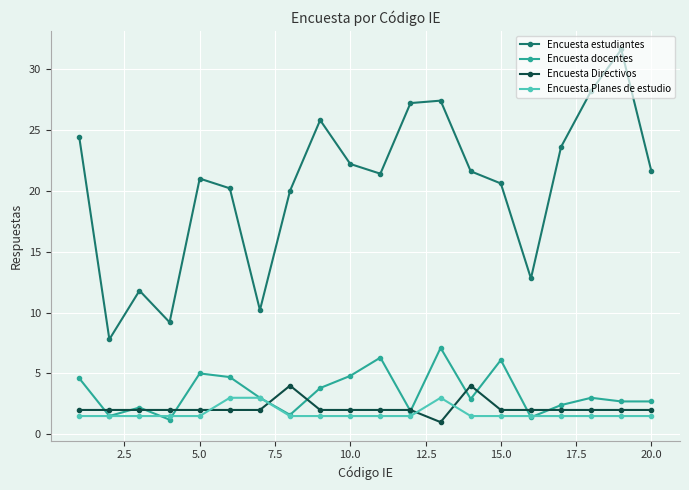

True or false: Encuesta estudiantes and Encuesta Directivos cross at least once.

False